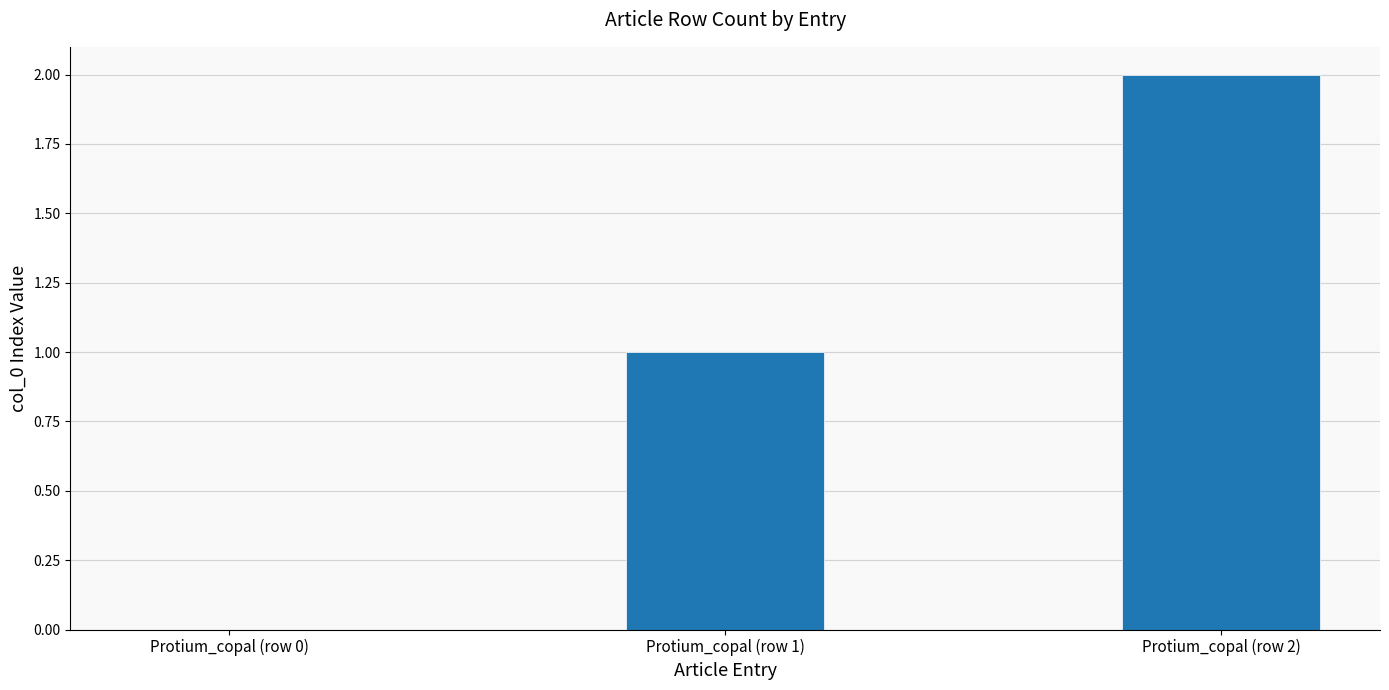

What is the sum of all values?

3